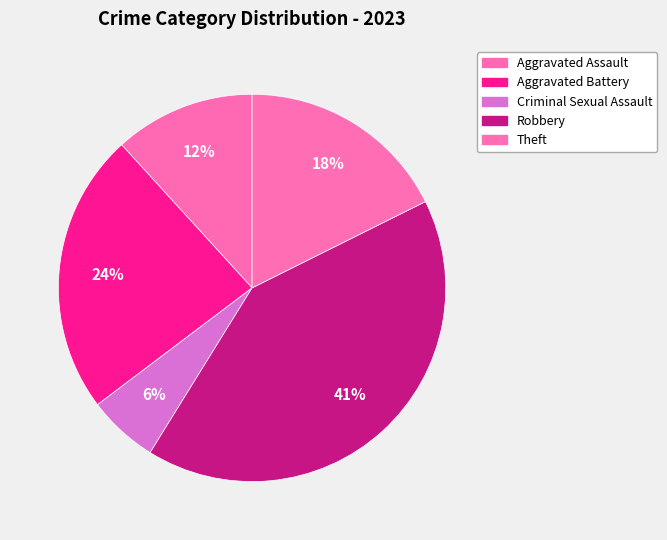

What percentage is the Criminal Sexual Assault slice, to the nearest percent?

6%